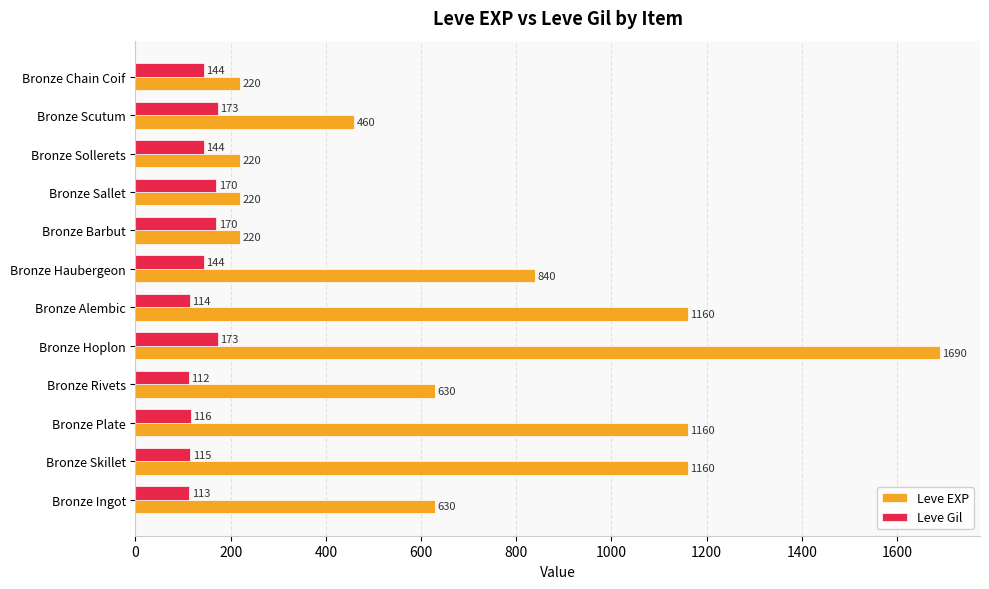

Where is Leve EXP nearest to the value 955?

Bronze Haubergeon